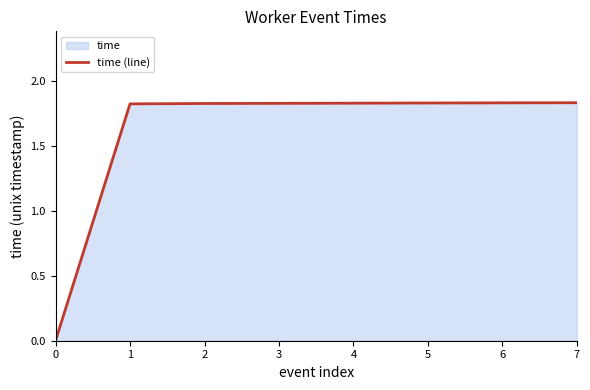

What is the value of the 6th point from the left?

1.8